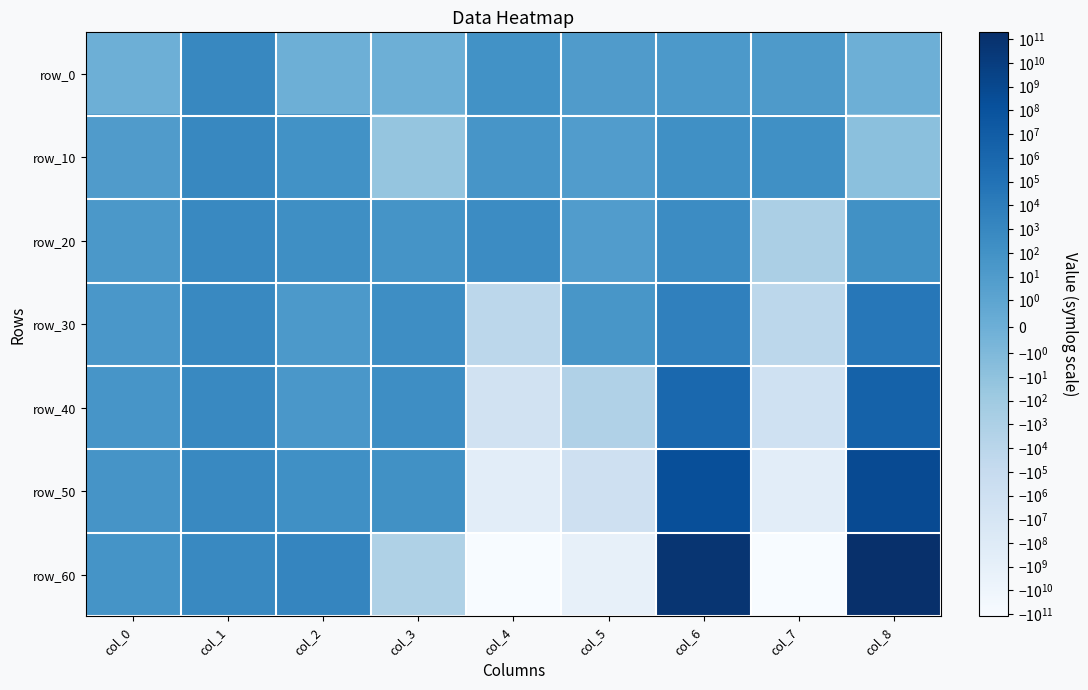

Between col_1 and col_4, which is larger?

col_1